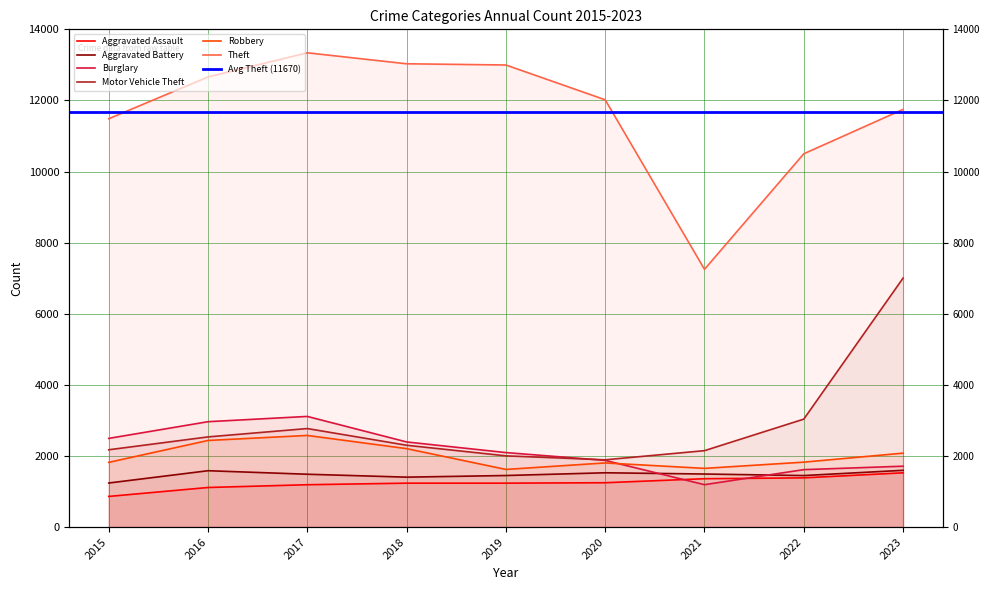

The Robbery series shows 1804 at 2020. True or false?

True